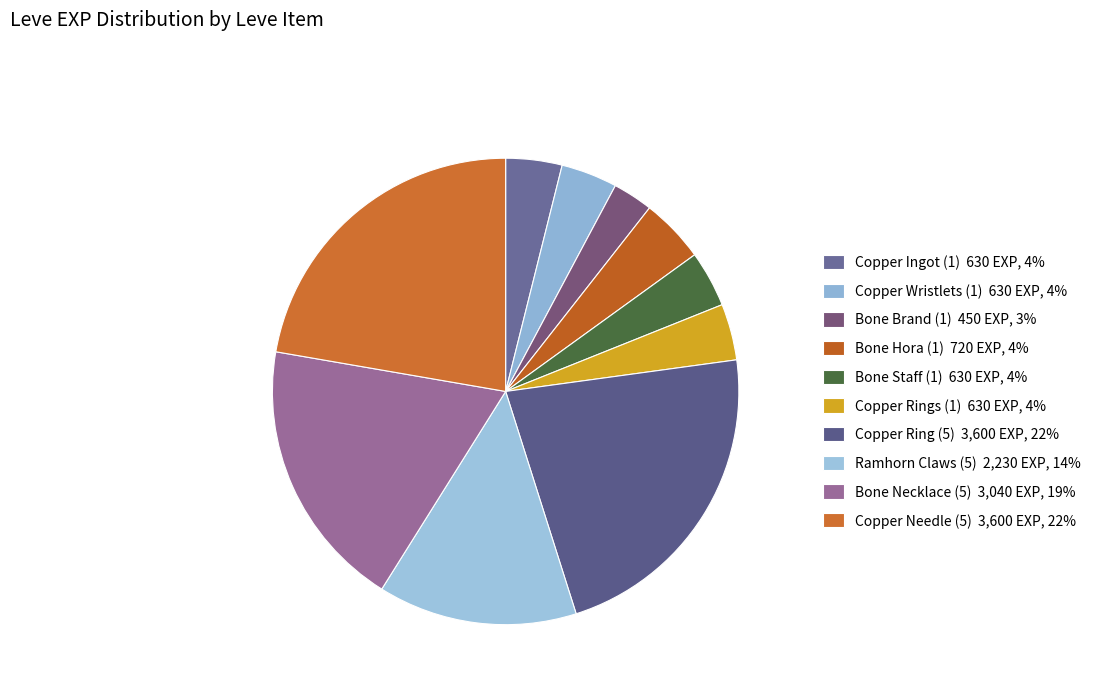

Which category has the biggest portion of the pie?

Copper Ring (5)